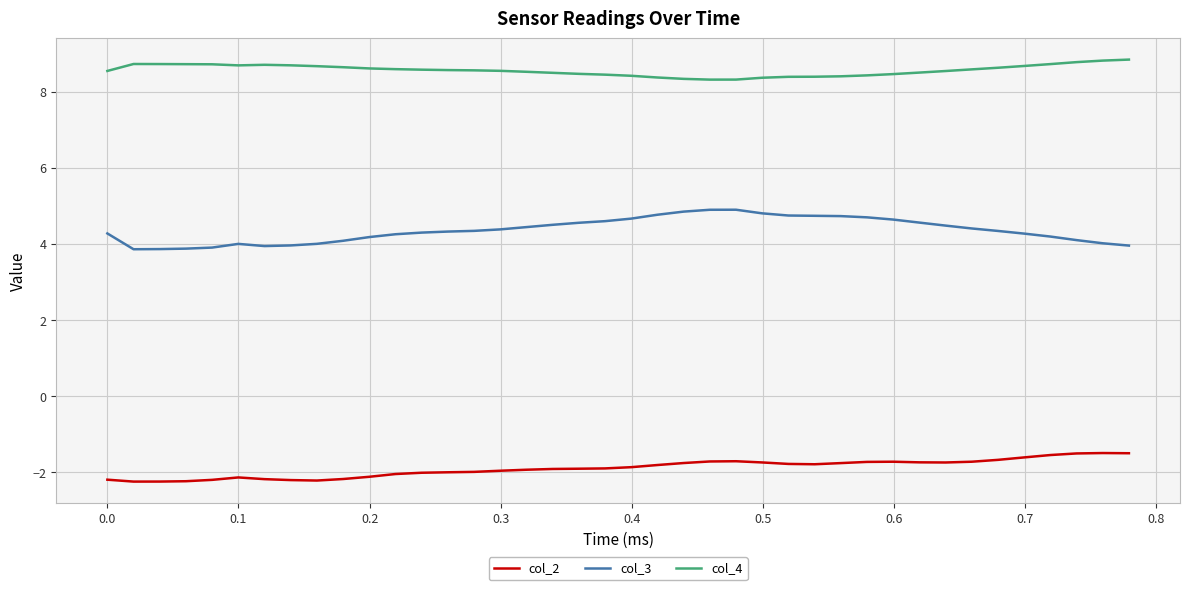

List the series in order of their peak value, highest first.

col_4, col_3, col_2